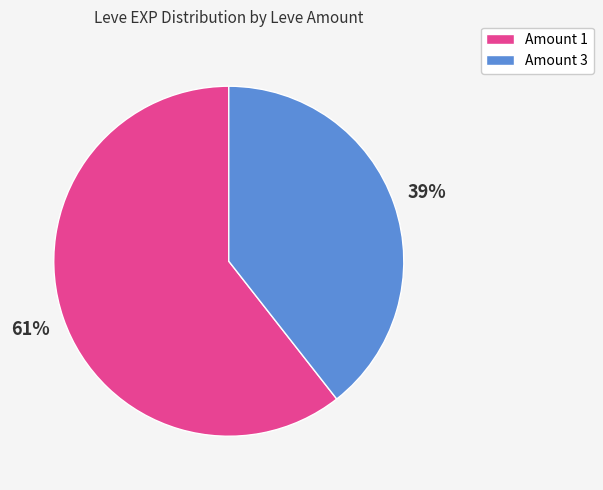

Which has a higher value, Amount 3 or Amount 1?

Amount 1